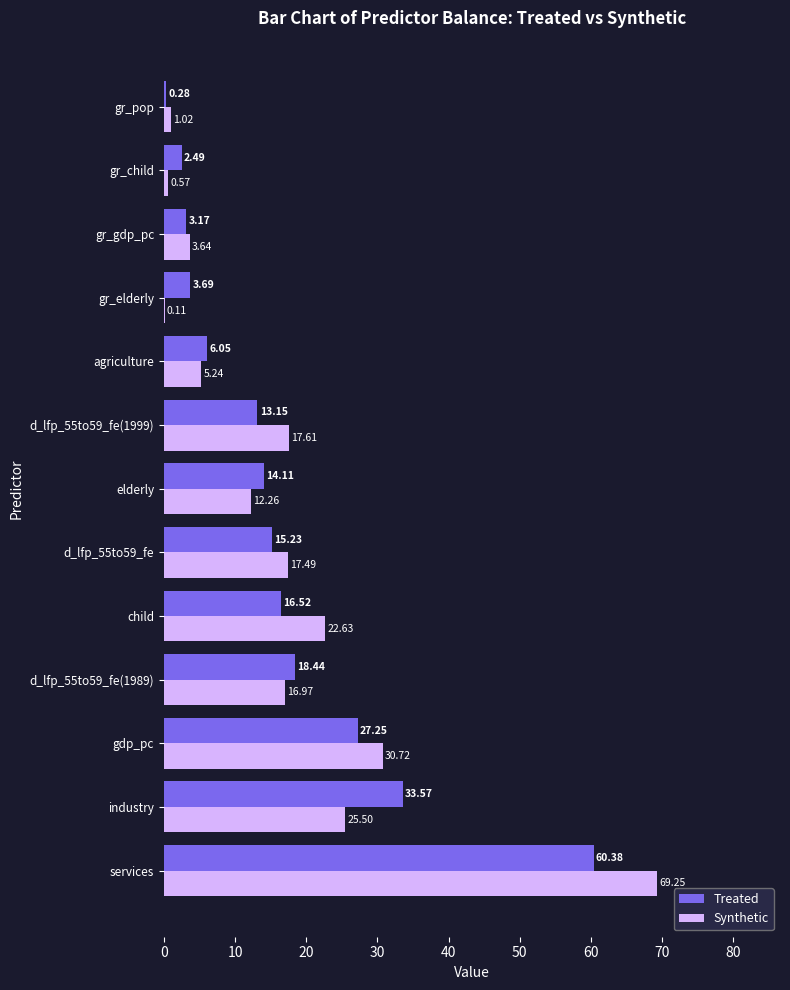

Between services and d_lfp_55to59_fe, which series saw the biggest shift?

Synthetic